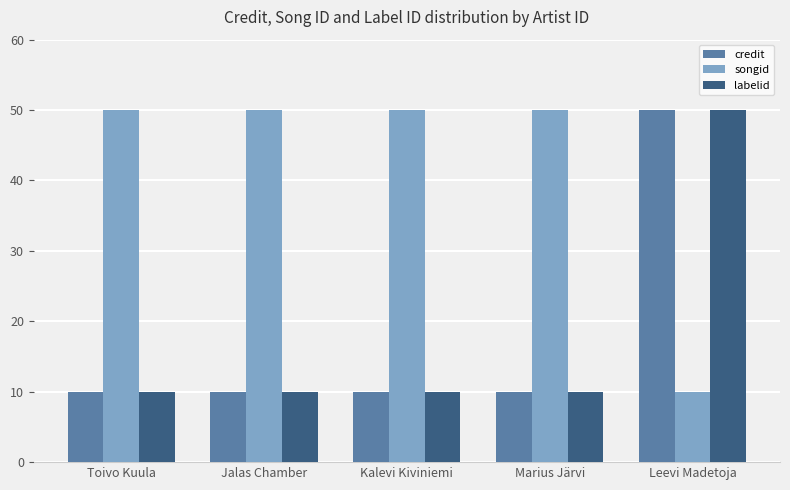

Reading left to right, transcribe all the data shown in this chart.

credit: Toivo Kuula=10	Jalas Chamber=10	Kalevi Kiviniemi=10	Marius Järvi=10	Leevi Madetoja=50
songid: Toivo Kuula=50	Jalas Chamber=50	Kalevi Kiviniemi=50	Marius Järvi=50	Leevi Madetoja=10
labelid: Toivo Kuula=10	Jalas Chamber=10	Kalevi Kiviniemi=10	Marius Järvi=10	Leevi Madetoja=50